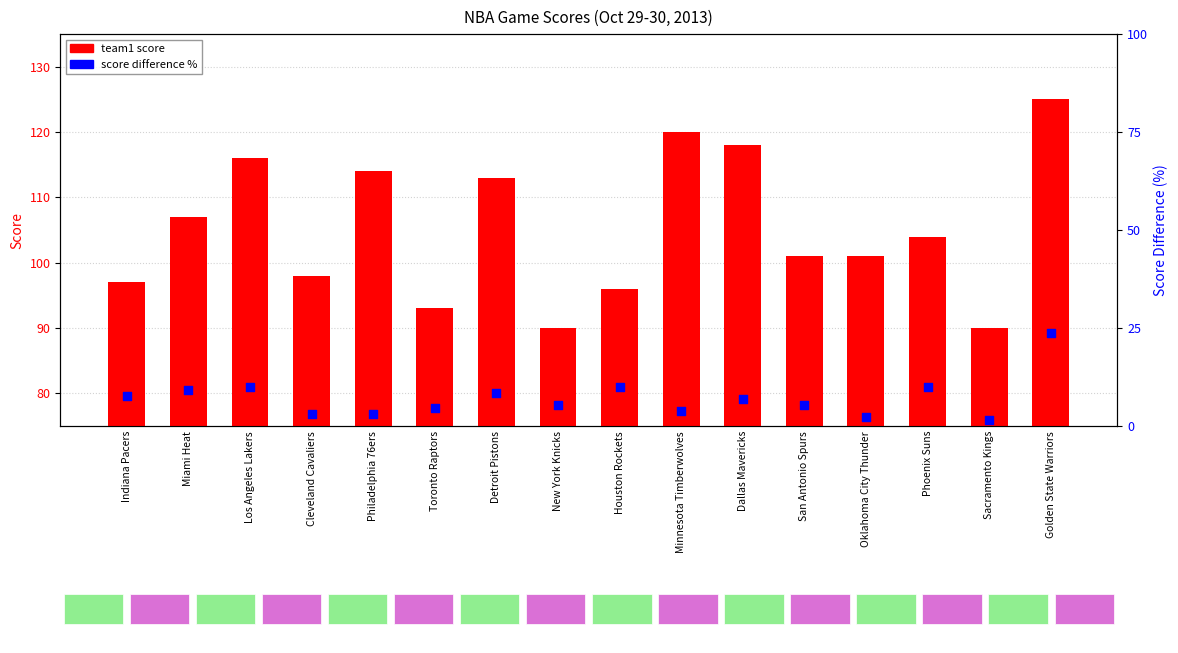

Which series reaches the maximum Y coordinate?

team1 score